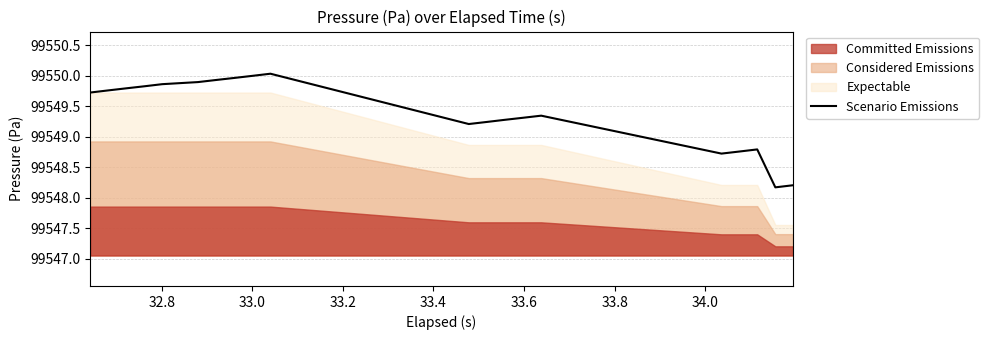

What is the lowest value of the Scenario Emissions series?

99548.2